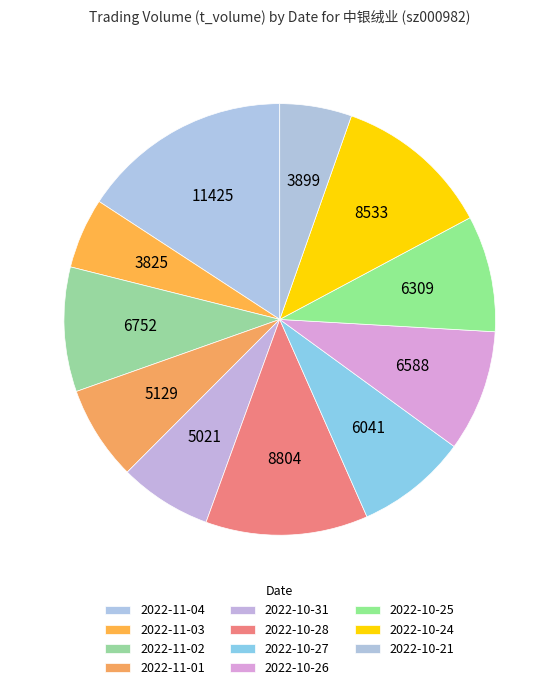

Count the number of slices in the pie.

11